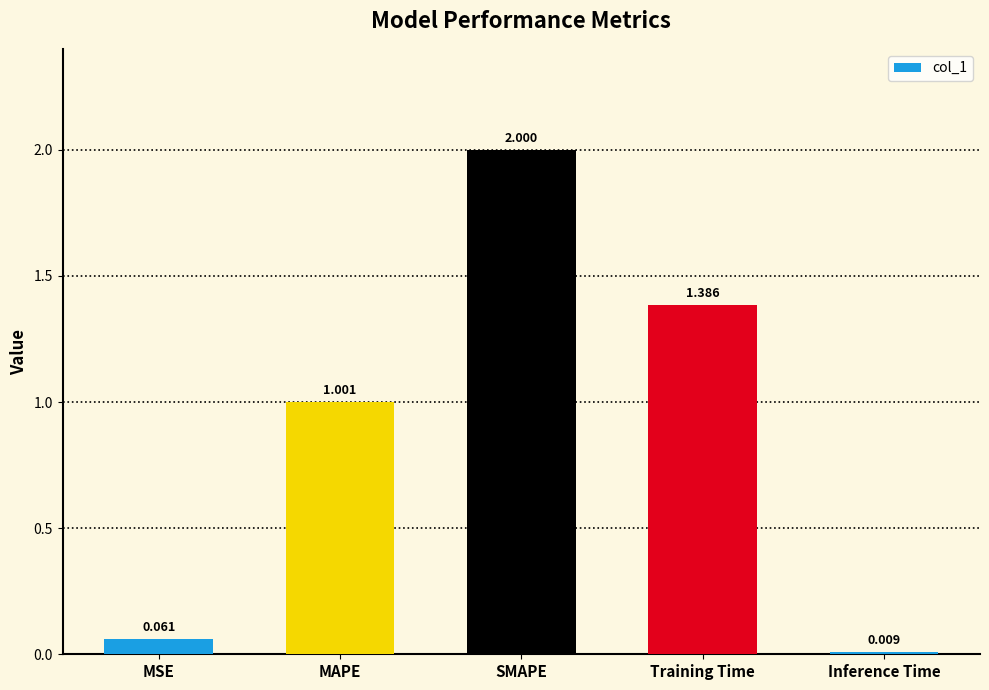

How many categories are shown in the chart?

5